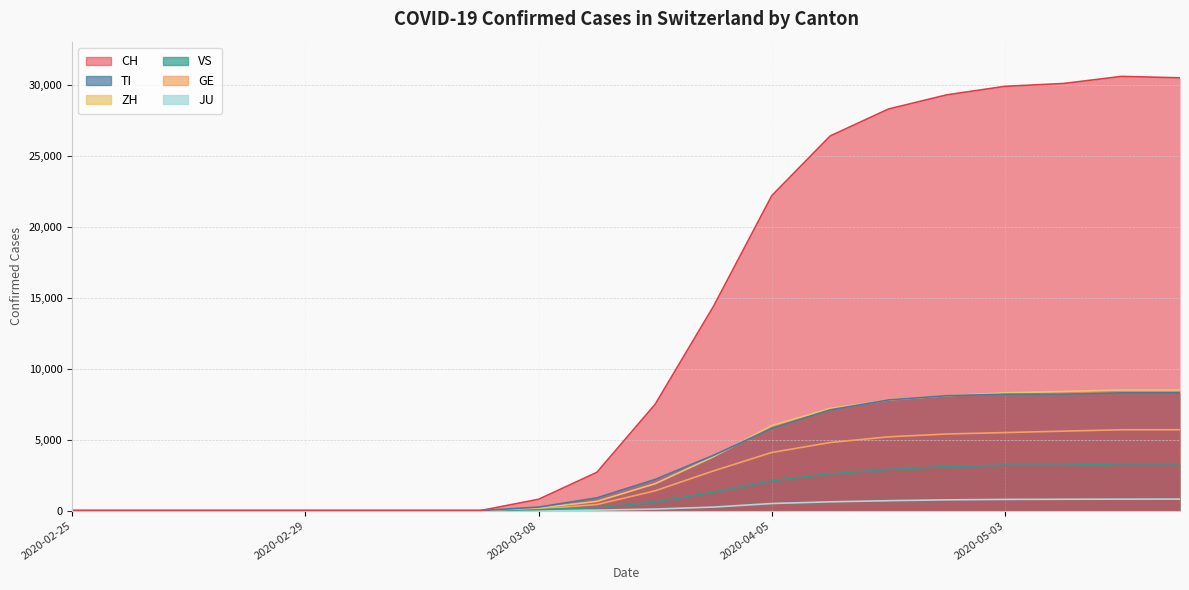

The value of VS at 2020-03-01 is -1500. True or false?

False